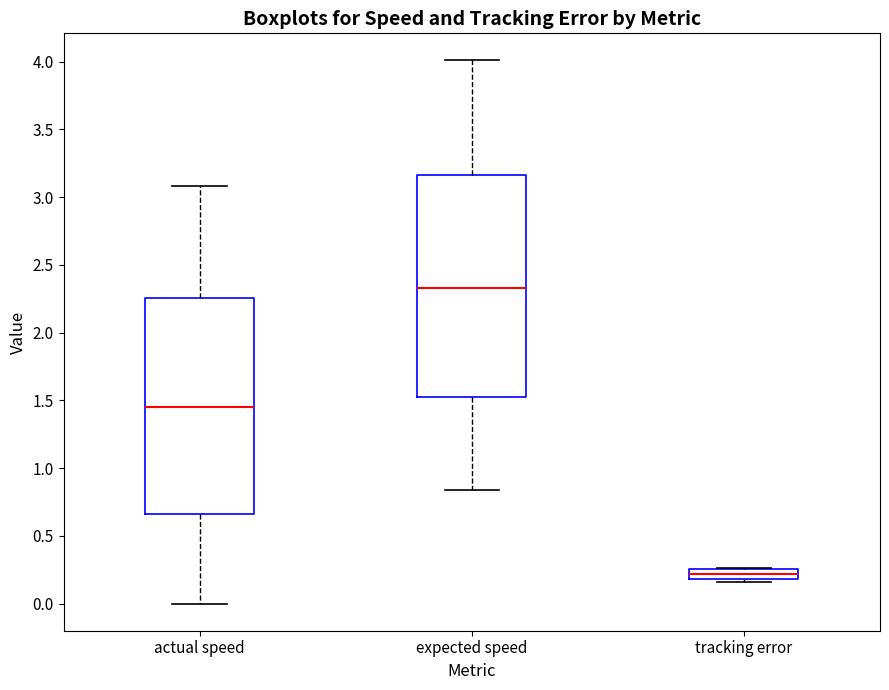

Reading left to right, transcribe this box plot: for each box, give where its median line is, the range the box spans, and where its two whiskers end, as read against the y-axis. The values are not printed on the chart, so give them approximately, as read against the axis.

actual speed: median 1.45, box 0.65 to 2.25, whiskers 0.00 to 3.10
expected speed: median 2.35, box 1.50 to 3.15, whiskers 0.85 to 4.00
tracking error: median 0.20 (inside the box), box 0.20 to 0.25, whiskers 0.15 to 0.25